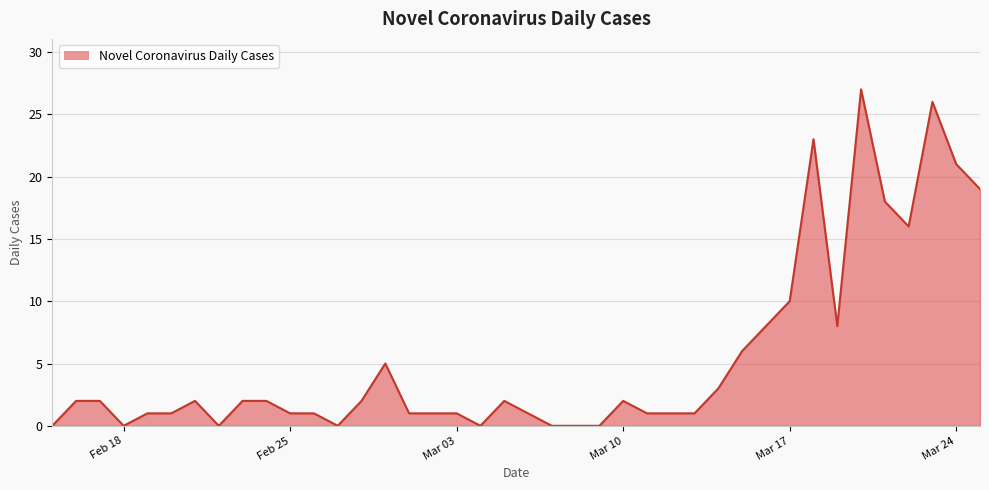

What is the greatest value displayed?

27